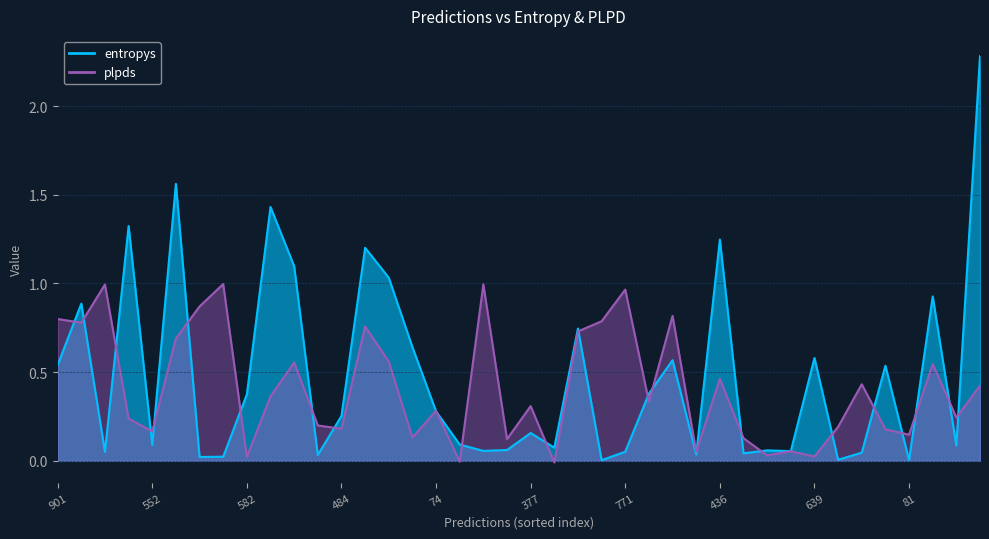

List the labels in order of plpds value, smallest first.

82, 320, 582, 639, 202, 362, 325, 203, 417, 353, 81, 552, 471, 484, 881, 622, 582, 70, 74, 377, 163, 700, 729, 328, 436, 369, 172, 239, 214, 88, 811, 488, 405, 901, 996, 140, 771, 605, 911, 308